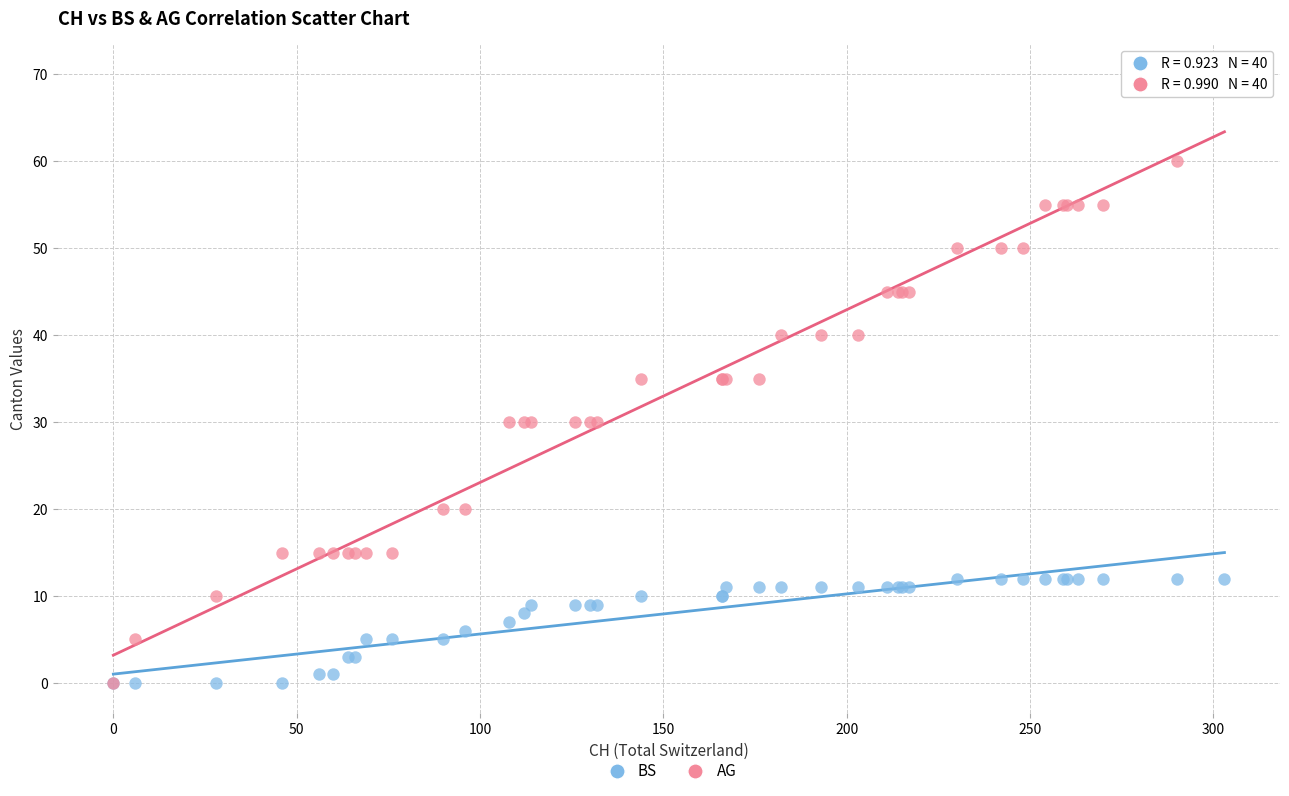

What are all the series names shown in the legend?

BS, AG